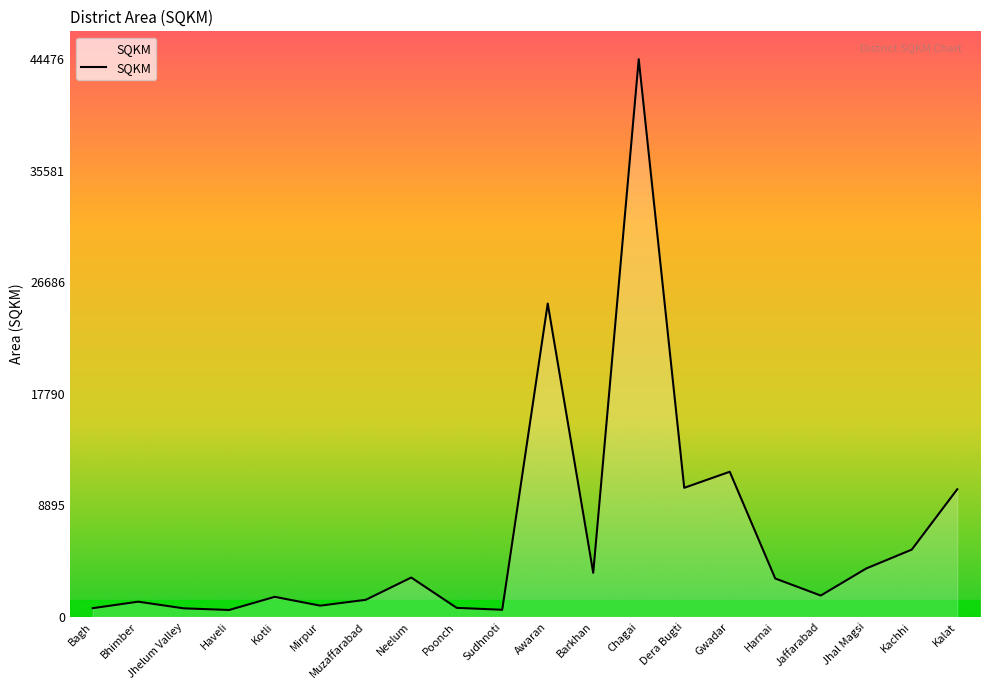

The value at Kalat is 6320.1. True or false?

False